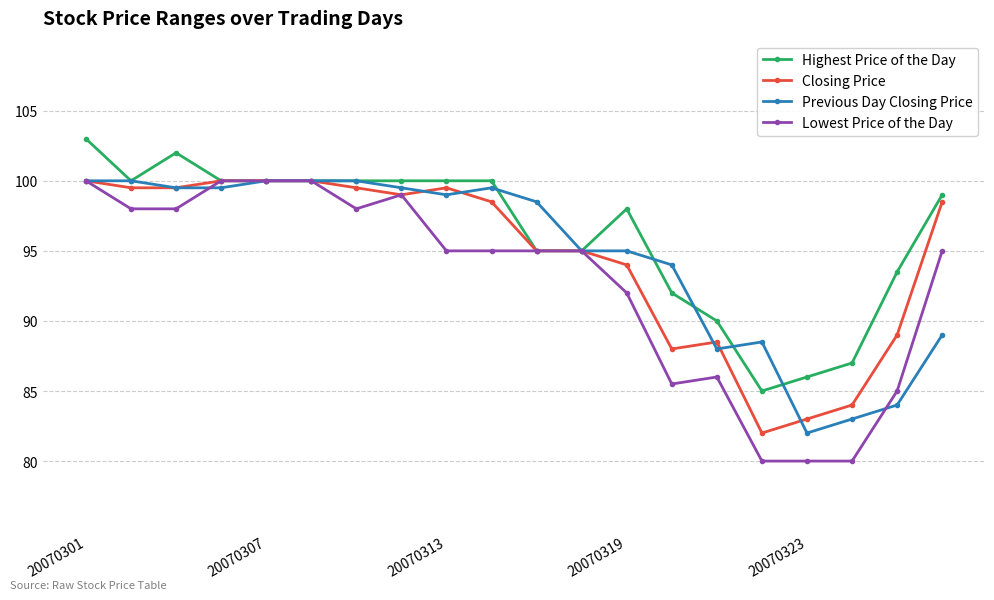

True or false: Previous Day Closing Price has more than 1 interior local peaks.

True